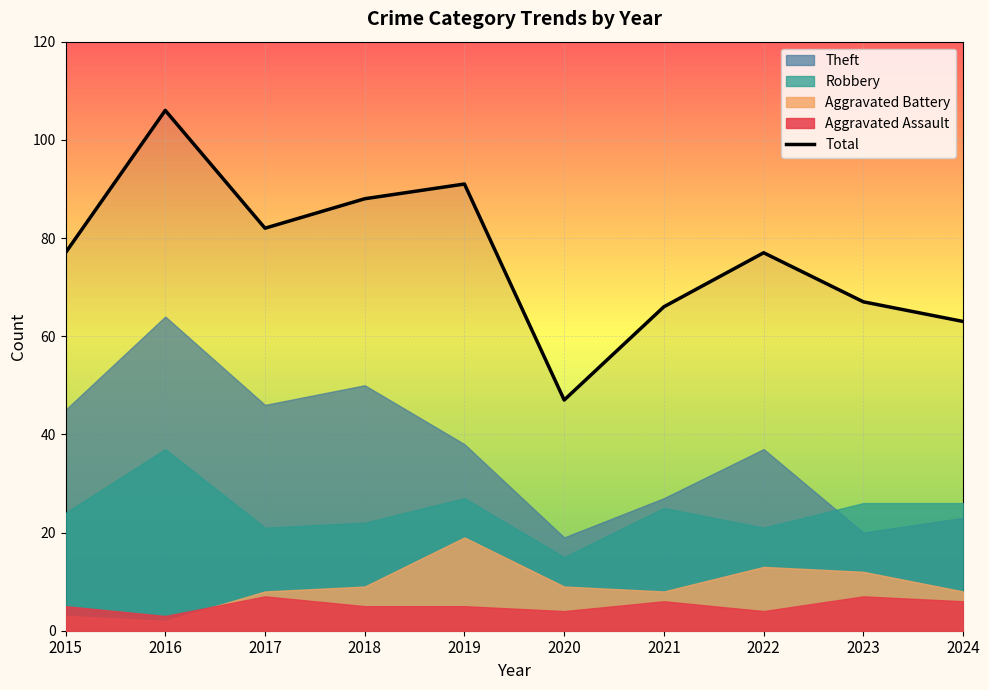

What is the change in value from 2018 to 2019?

+3